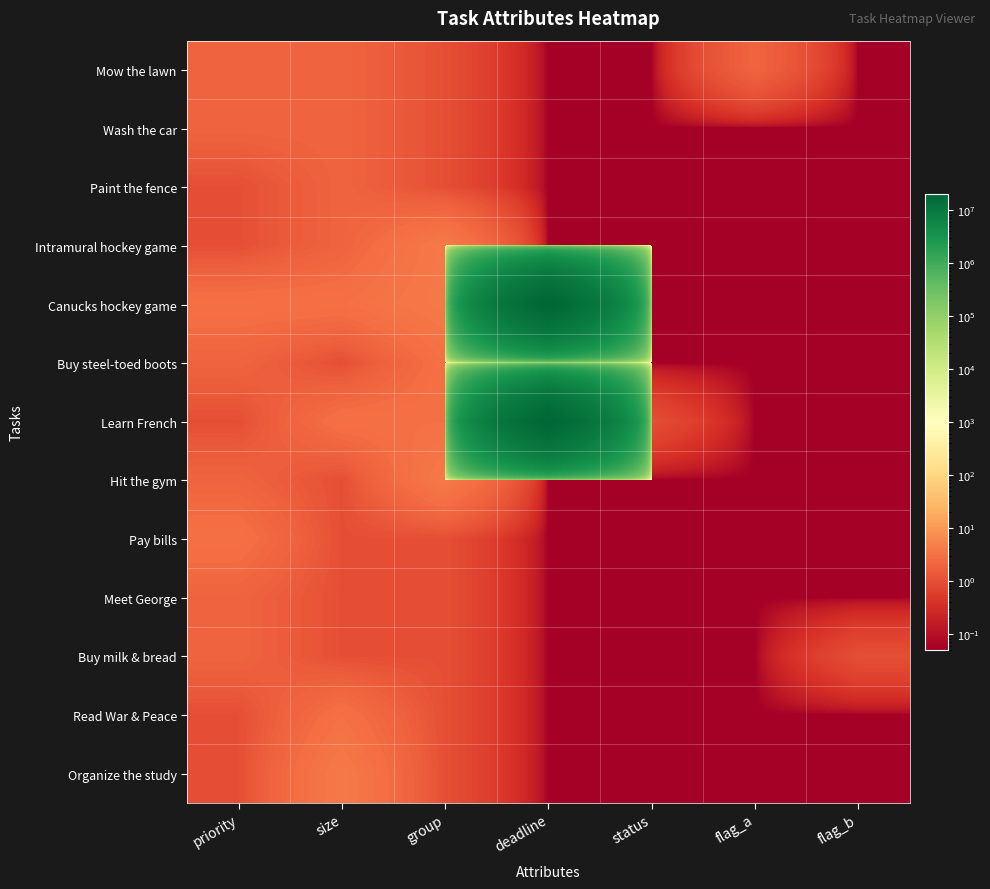

Which series has the largest total across all categories?

Canucks hockey game